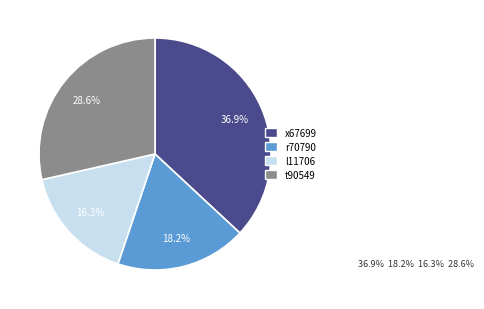

Approximately how many times larger is the value at x67699 compared to l11706?

2.3